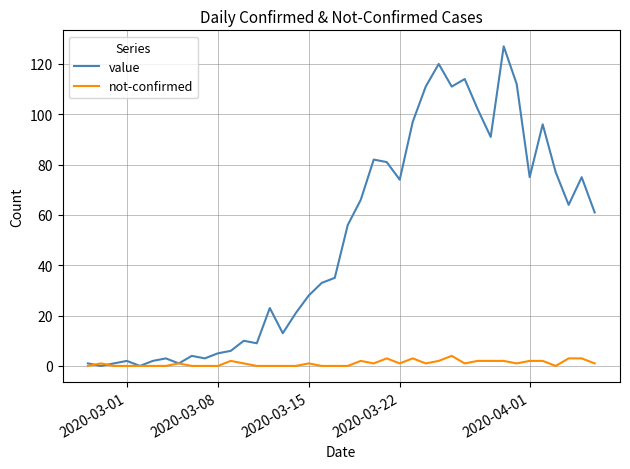

Rank the series by their average value, from highest to lowest.

value, not-confirmed